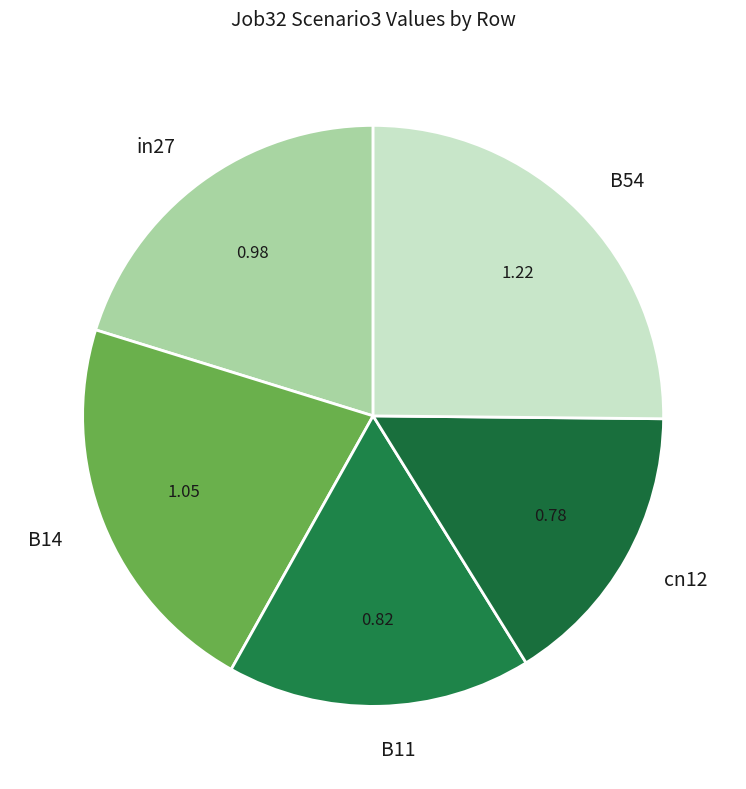

Is in27 the majority of the pie?

No